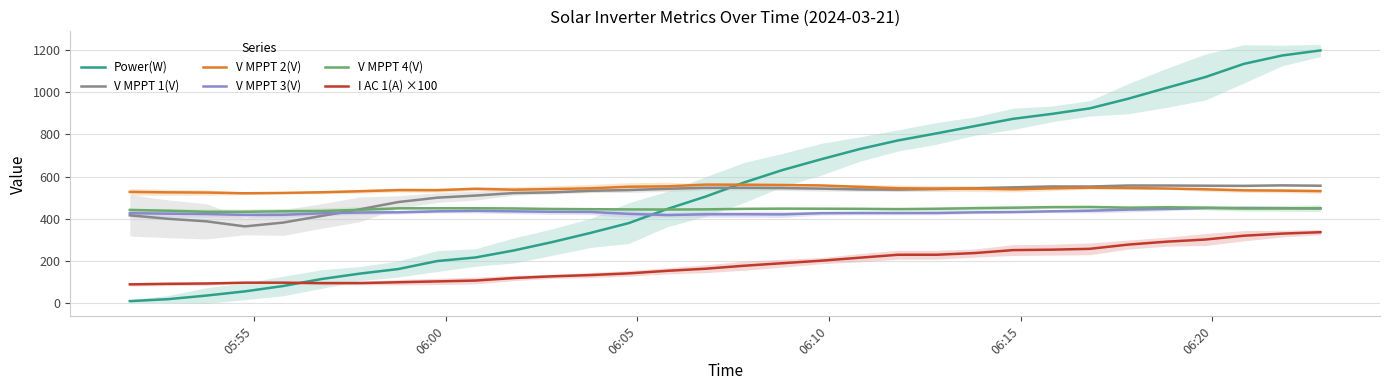

True or false: V MPPT 4(V) and V MPPT 2(V) cross at least once.

False